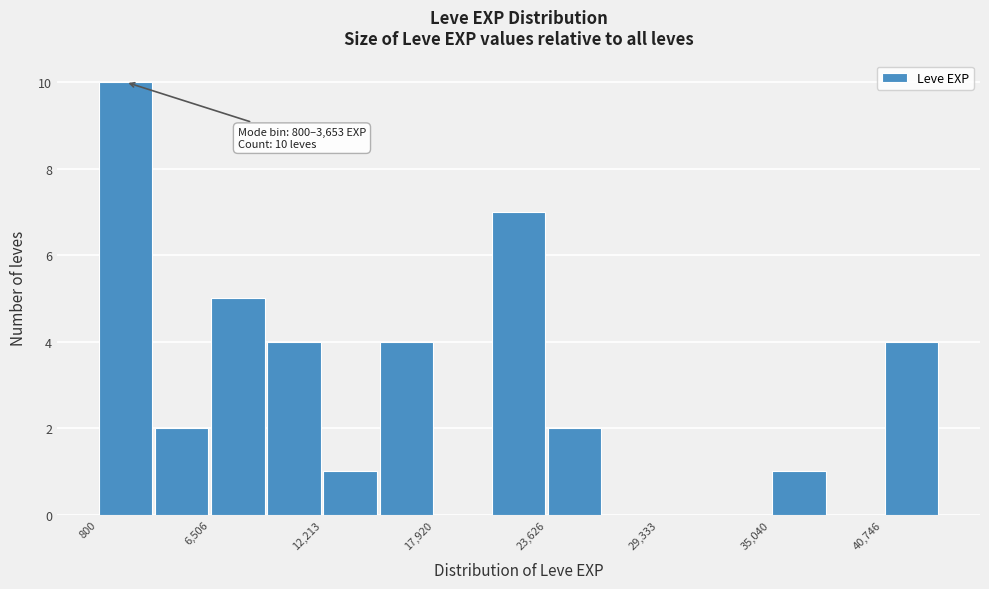

Read against the x-axis, roughly where is the centre of the tallest bar?

2000